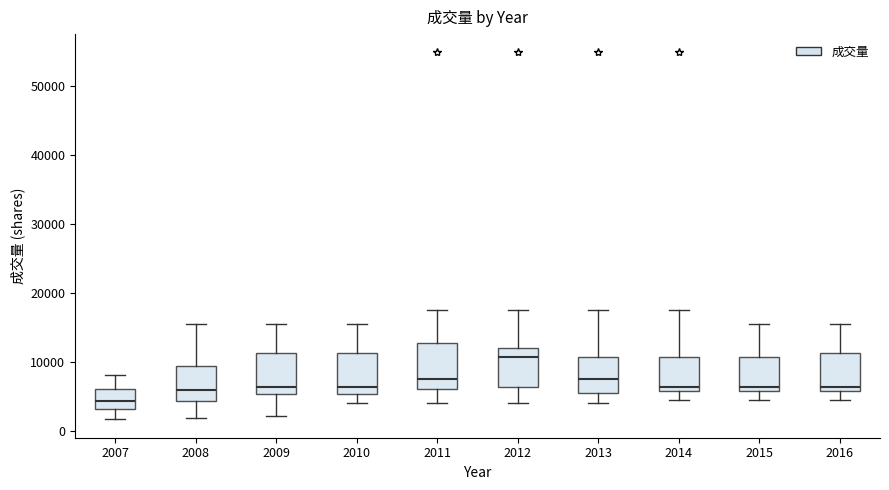

Reading left to right, transcribe this box plot: for each box, give where its median line is, the range the box spans, and where its two whiskers end, as read against the y-axis. The values are not printed on the chart, so give them approximately, as read against the axis.

2007: median 4000, box 3000 to 6000, whiskers 2000 to 8000
2008: median 6000, box 4000 to 9000, whiskers 2000 to 16000
2009: median 6000, box 5000 to 11000, whiskers 2000 to 16000
2010: median 6000, box 5000 to 11000, whiskers 4000 to 16000
2011: median 7000, box 6000 to 13000, whiskers 4000 to 17000
2012: median 11000, box 6000 to 12000, whiskers 4000 to 17000
2013: median 7000, box 5000 to 11000, whiskers 4000 to 17000
2014: median 6000 (just above the box's lower edge), box 6000 to 11000, whiskers 4000 to 17000
2015: median 6000 (just above the box's lower edge), box 6000 to 11000, whiskers 4000 to 16000
2016: median 6000 (just above the box's lower edge), box 6000 to 11000, whiskers 4000 to 16000